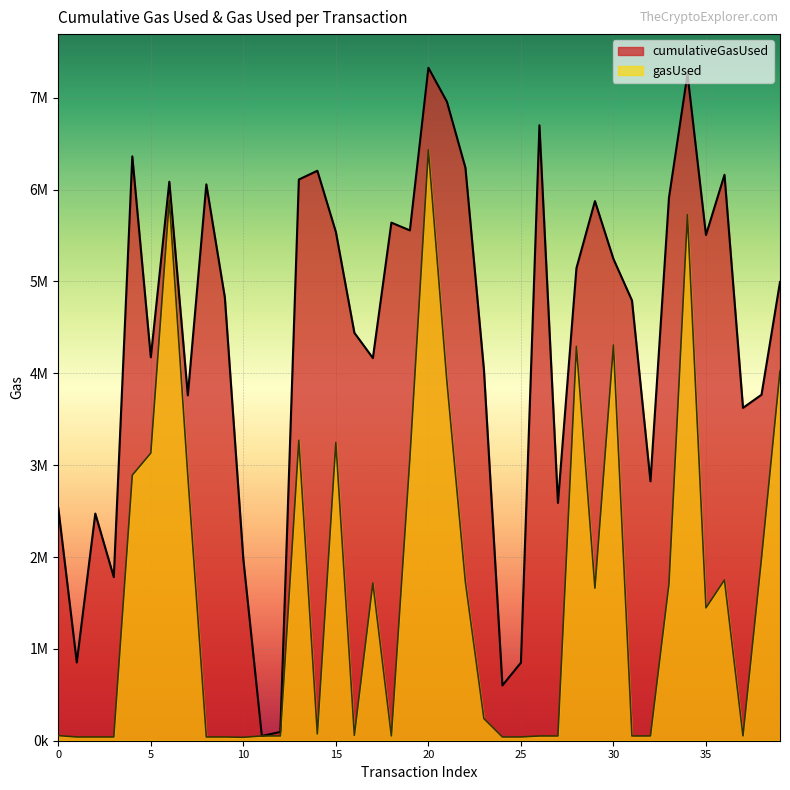

What is the spread (max minus min) of values at 15?

2292033